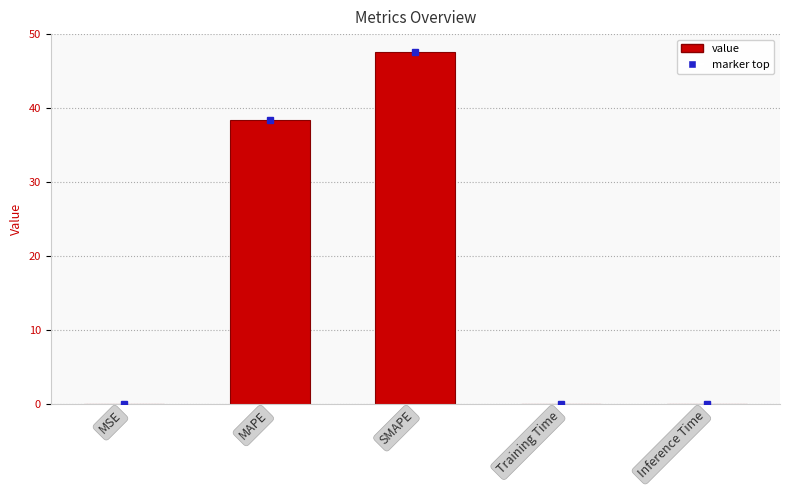

What is the sum of all values?

86.1